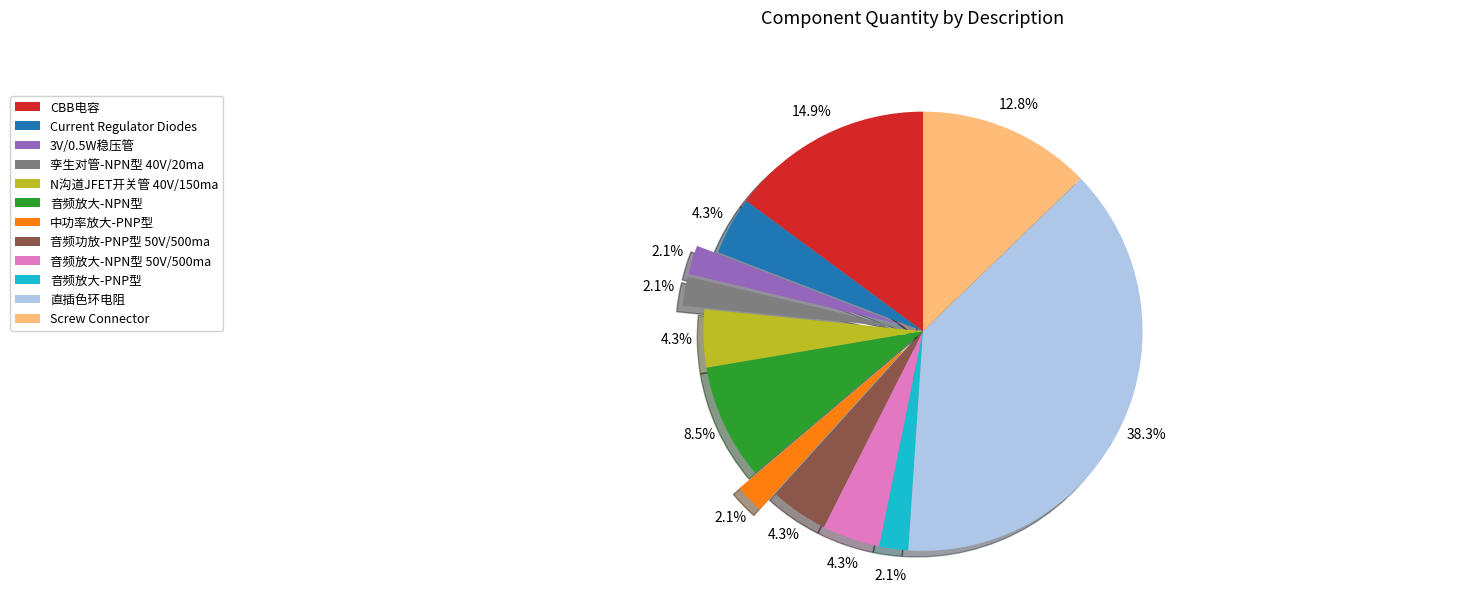

Is it true that 3V/0.5W稳压管 is 2% of the pie?

True